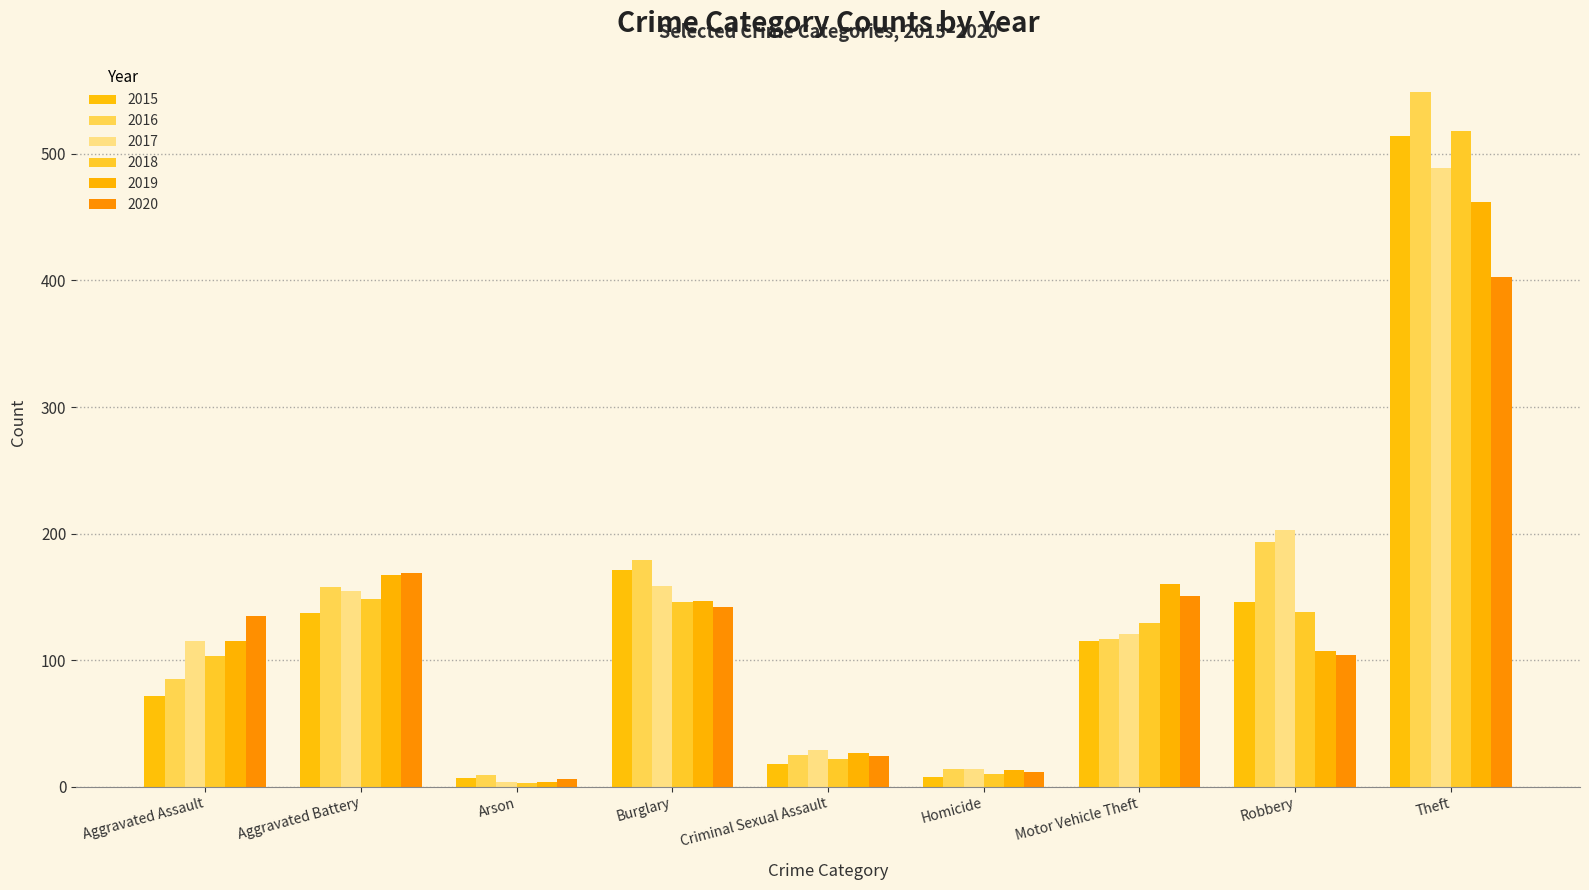

What is the difference between the 2015 values at Robbery and Motor Vehicle Theft?

31